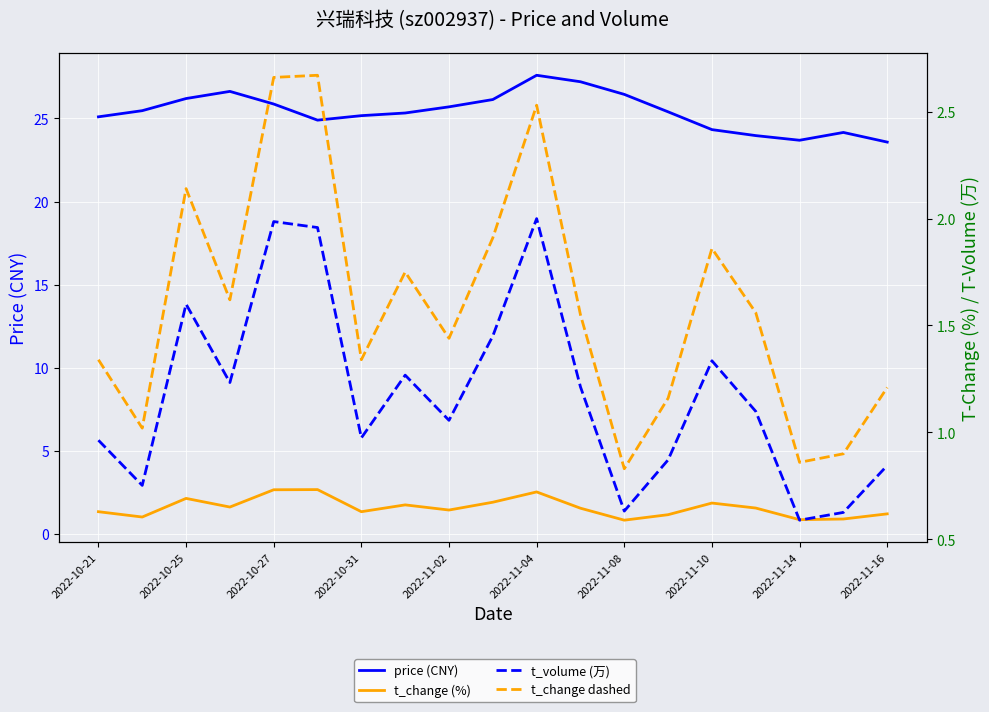

Which series has the largest range (max minus min)?

price (CNY)